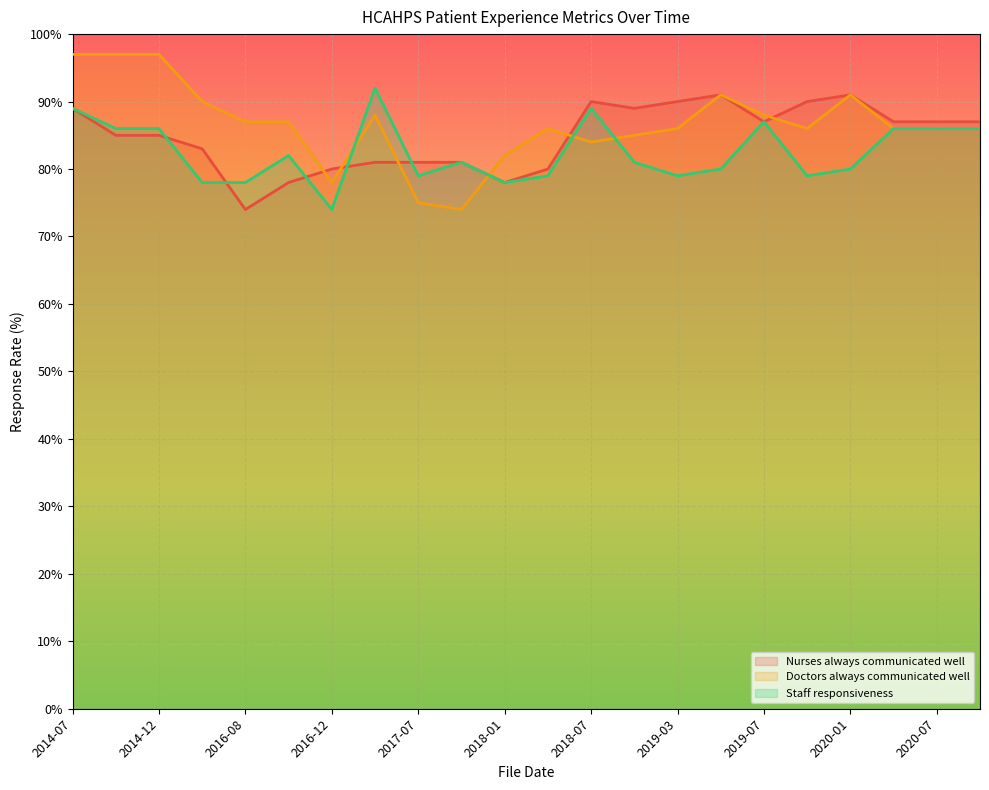

What is the spread (max minus min) of values at 2019-10?

11